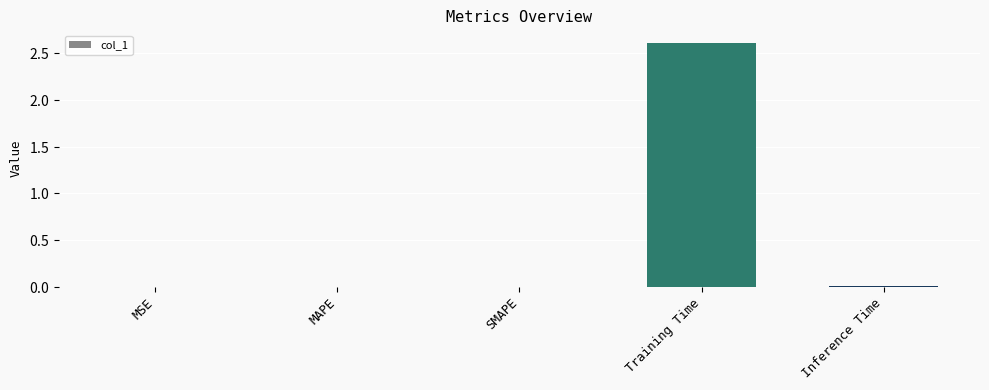

What is the sum of the values at MSE and Training Time?

2.6